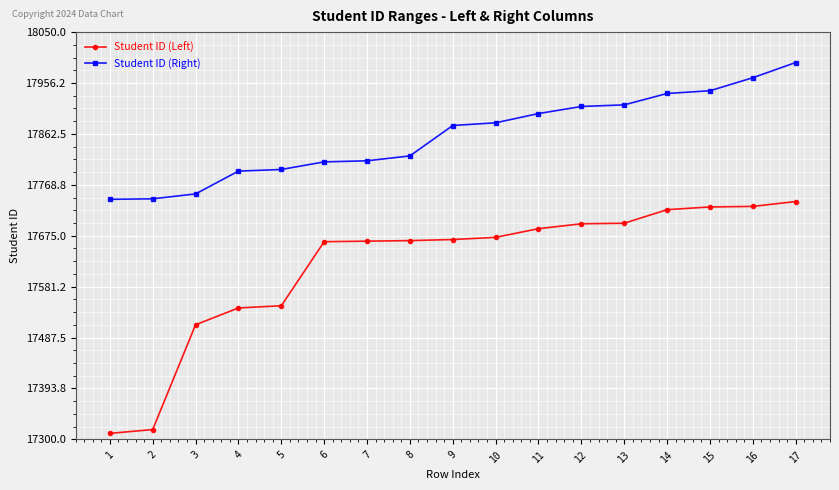

What is the sum of all Student ID (Right) values?

303603